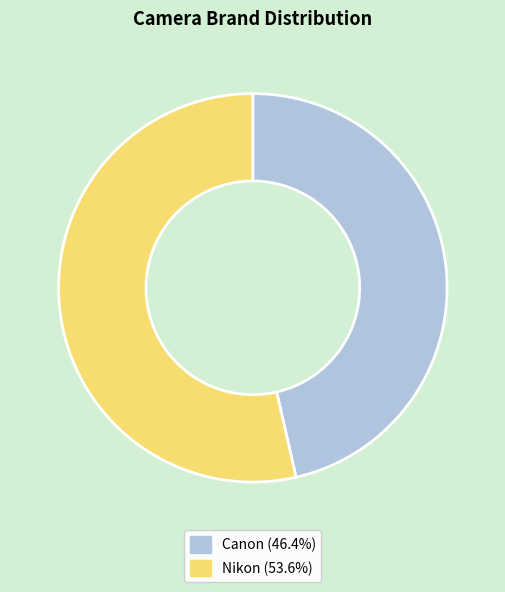

Is Canon the majority of the pie?

No